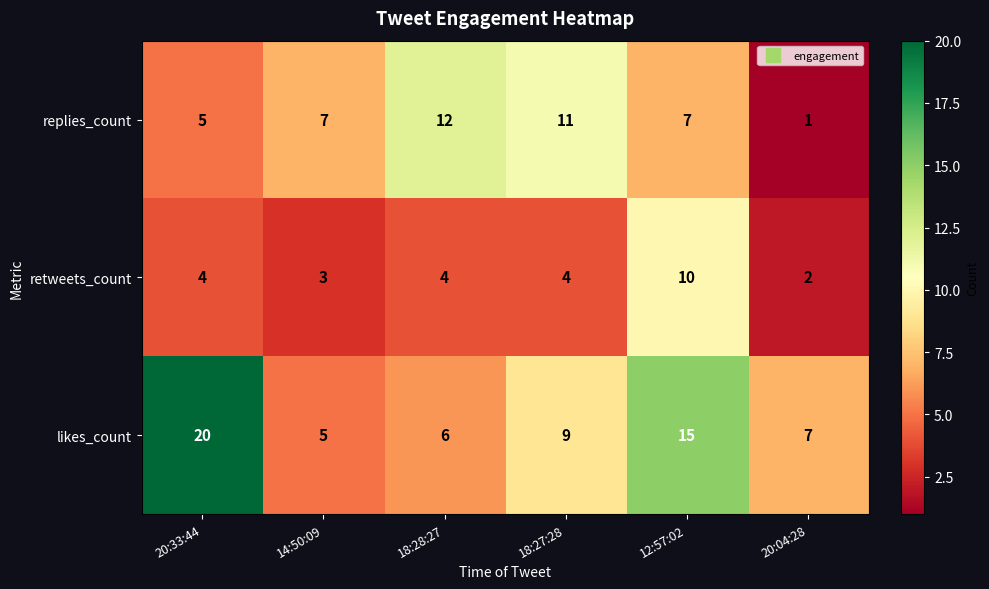

Rank the series by their maximum value, from lowest to highest.

retweets_count, replies_count, likes_count